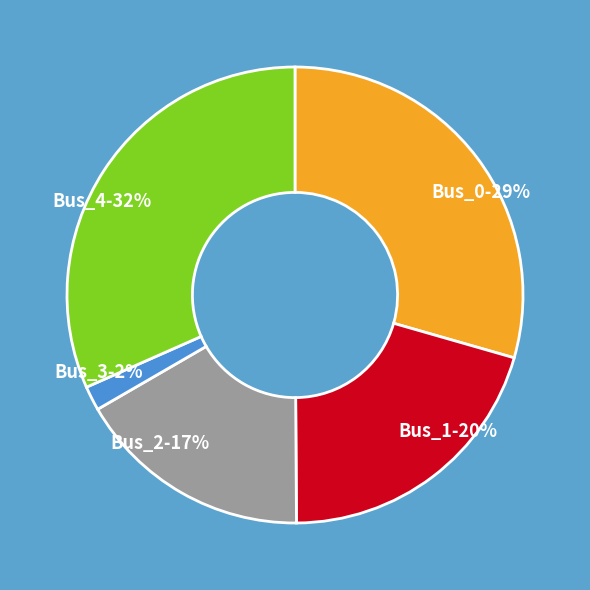

What percentage is the Bus_4 slice, to the nearest percent?

32%